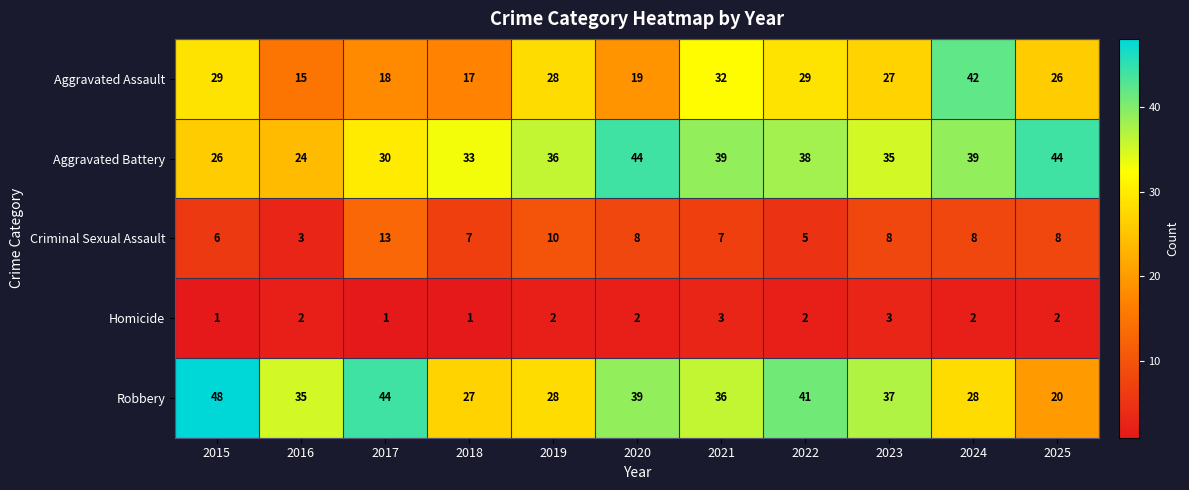

At how many categories does at least one series exceed 43?

4